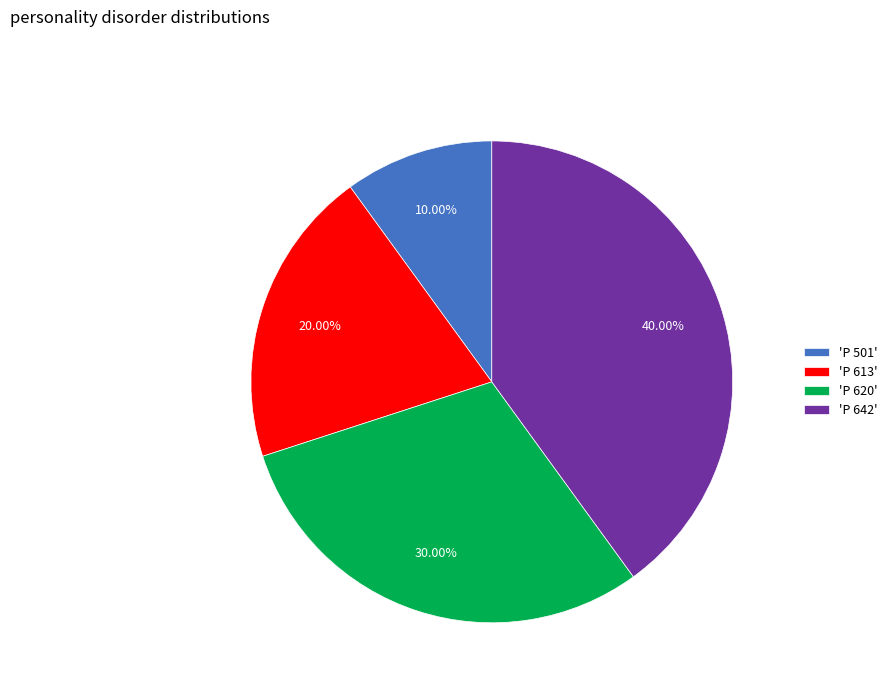

Is the sum of 'P 613' and 'P 501' greater than half?

No